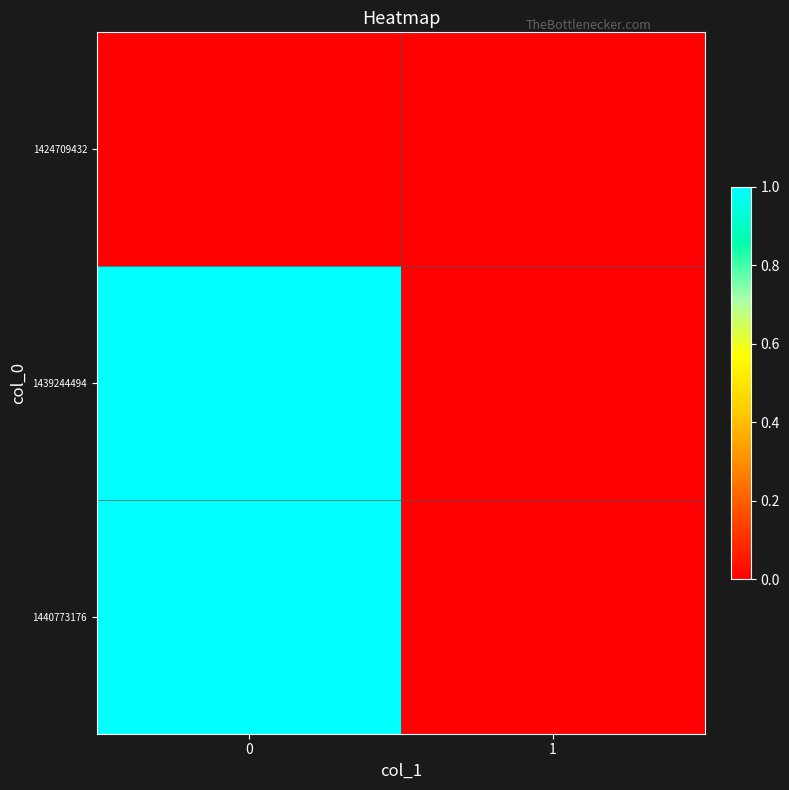

What is the total value across all series at 0?

2